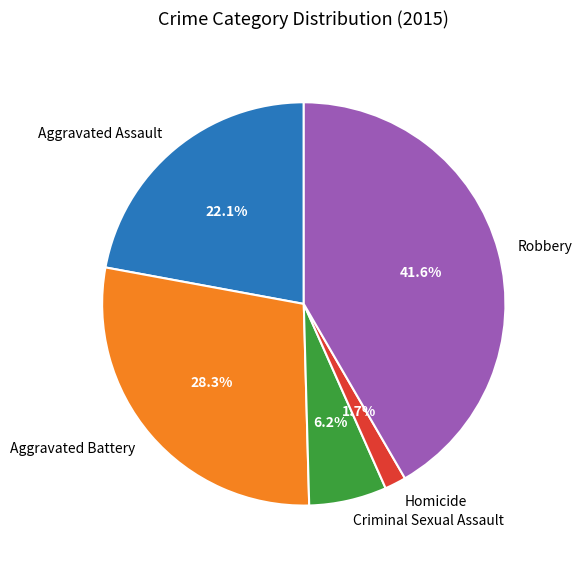

How many segments does this pie chart have?

5